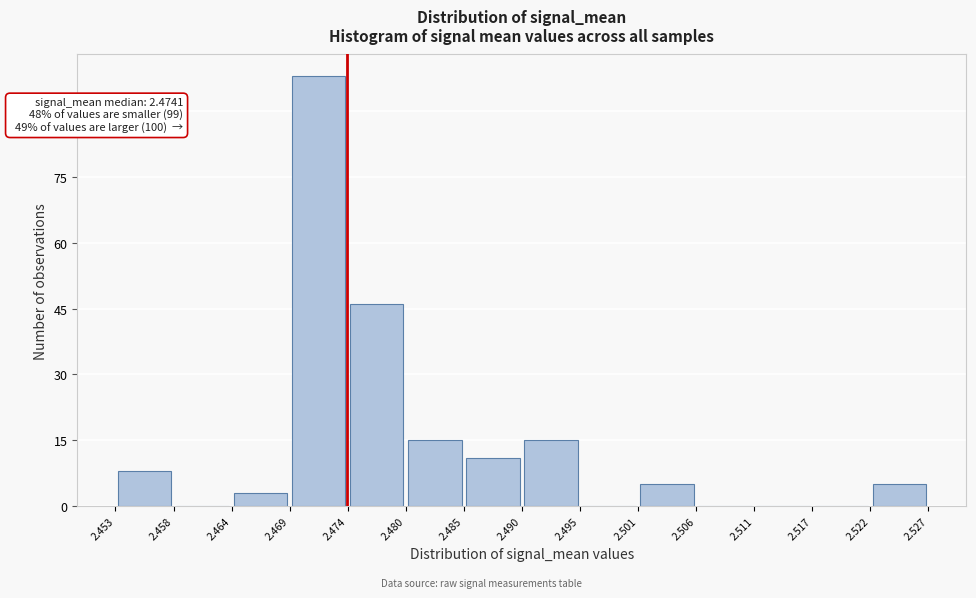

Which range on the x-axis has the tallest bar?

2.469 to 2.474